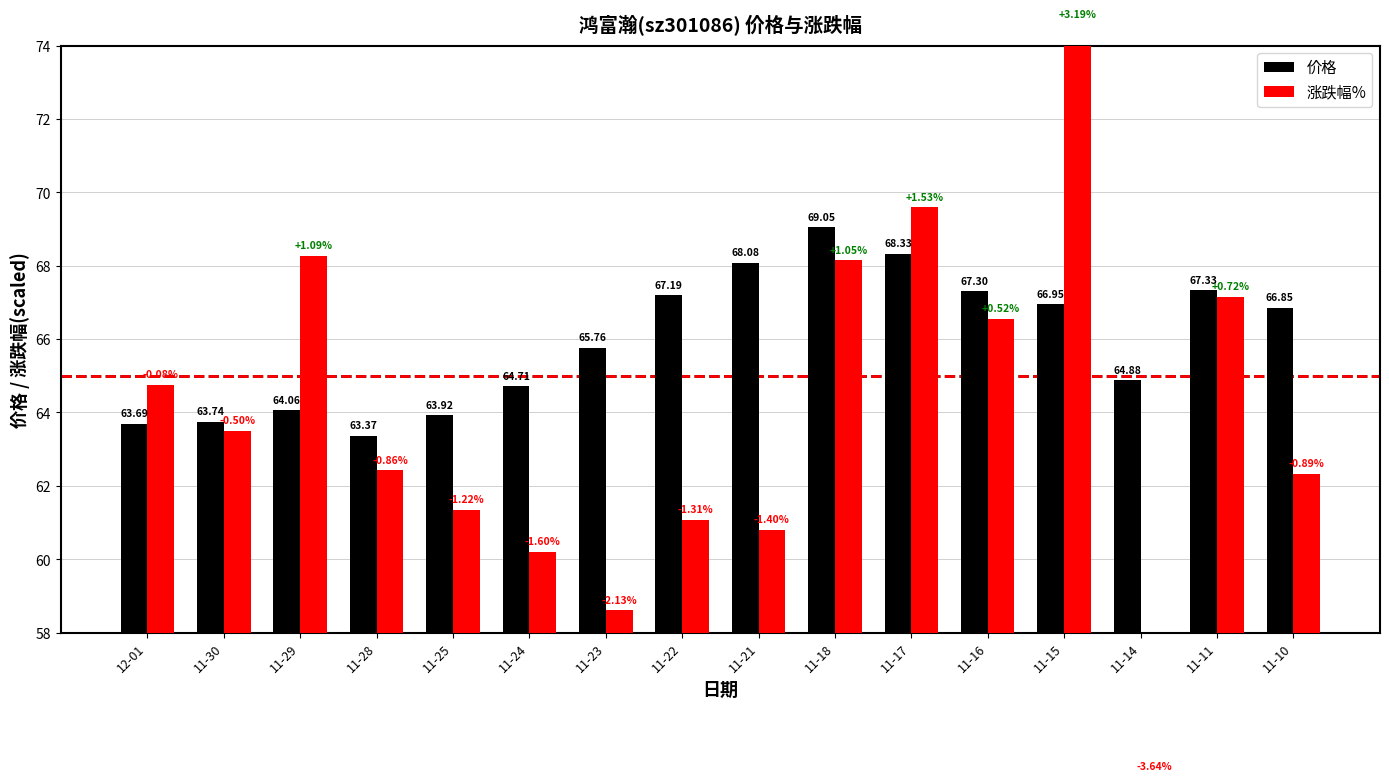

The 价格 series shows 64.9 at 11-14. True or false?

True